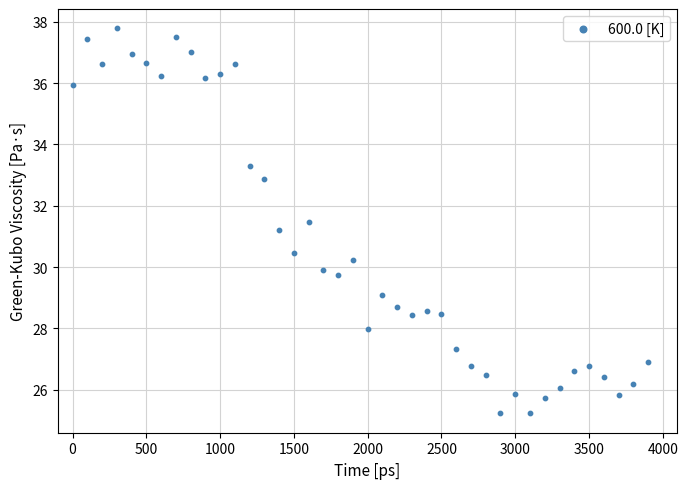

What Y value in the scatter plot is closest to 31?

31.2